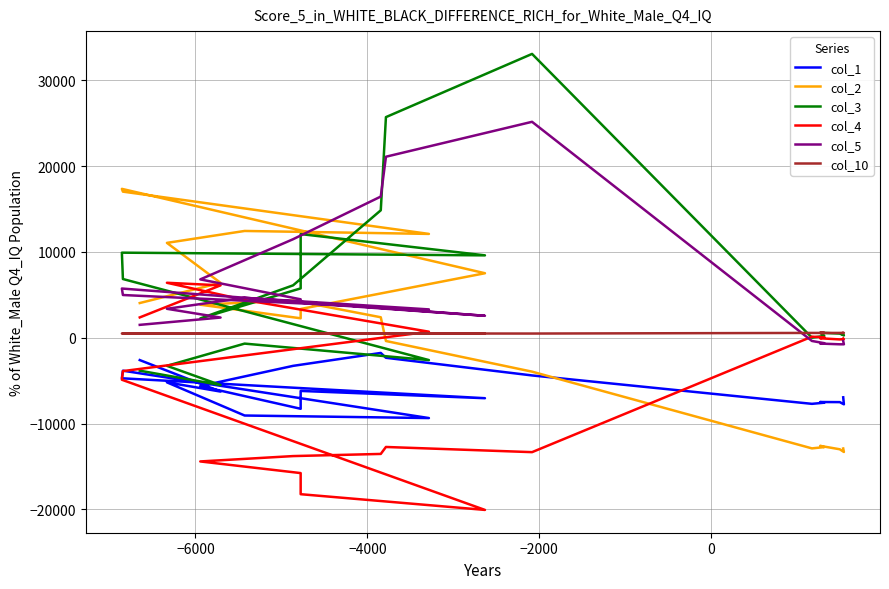

The col_10 series shows 185 at 31. True or false?

False